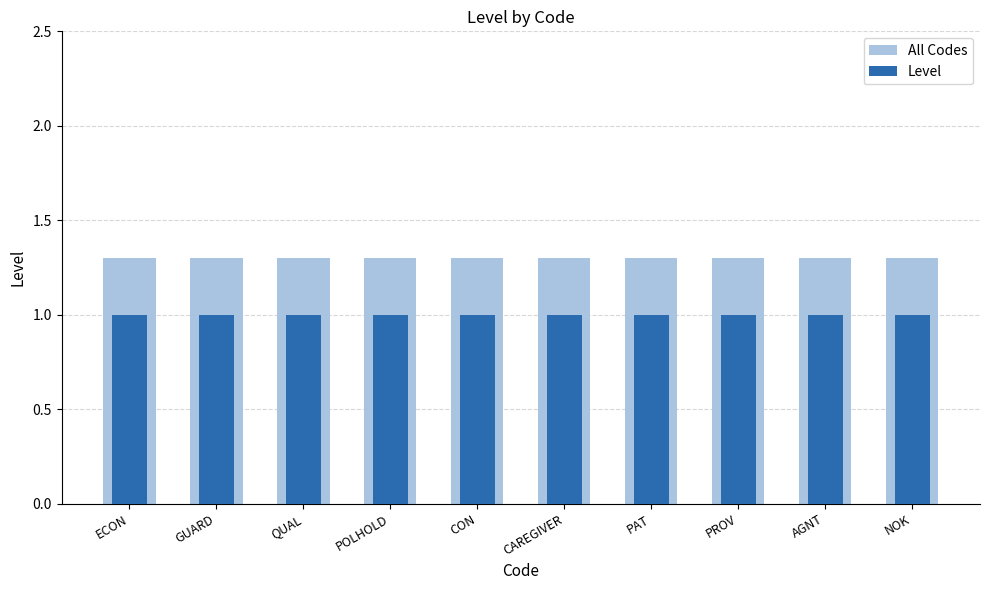

What are all the series names shown in the legend?

All Codes, Level